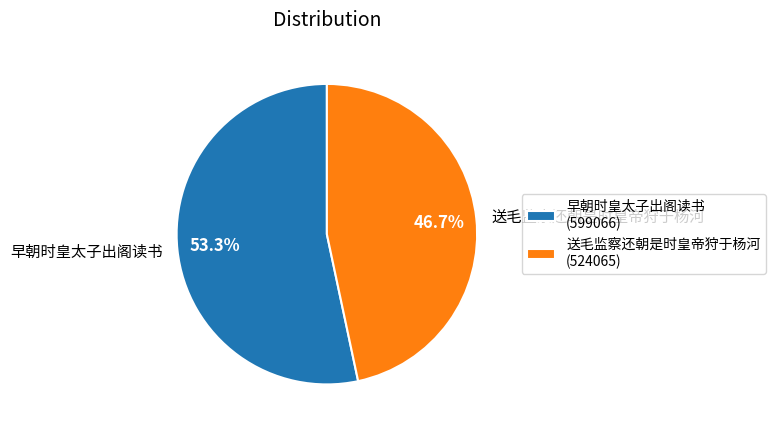

How much of the chart is everything except 早朝时皇太子出阁读书?

46.7%